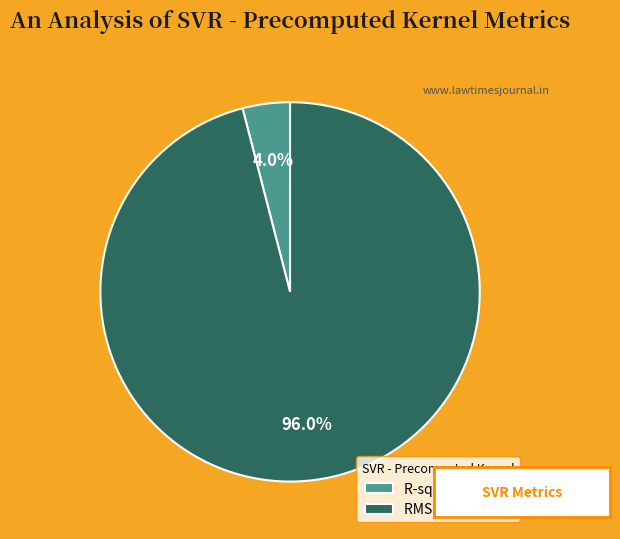

How many segments does this pie chart have?

2